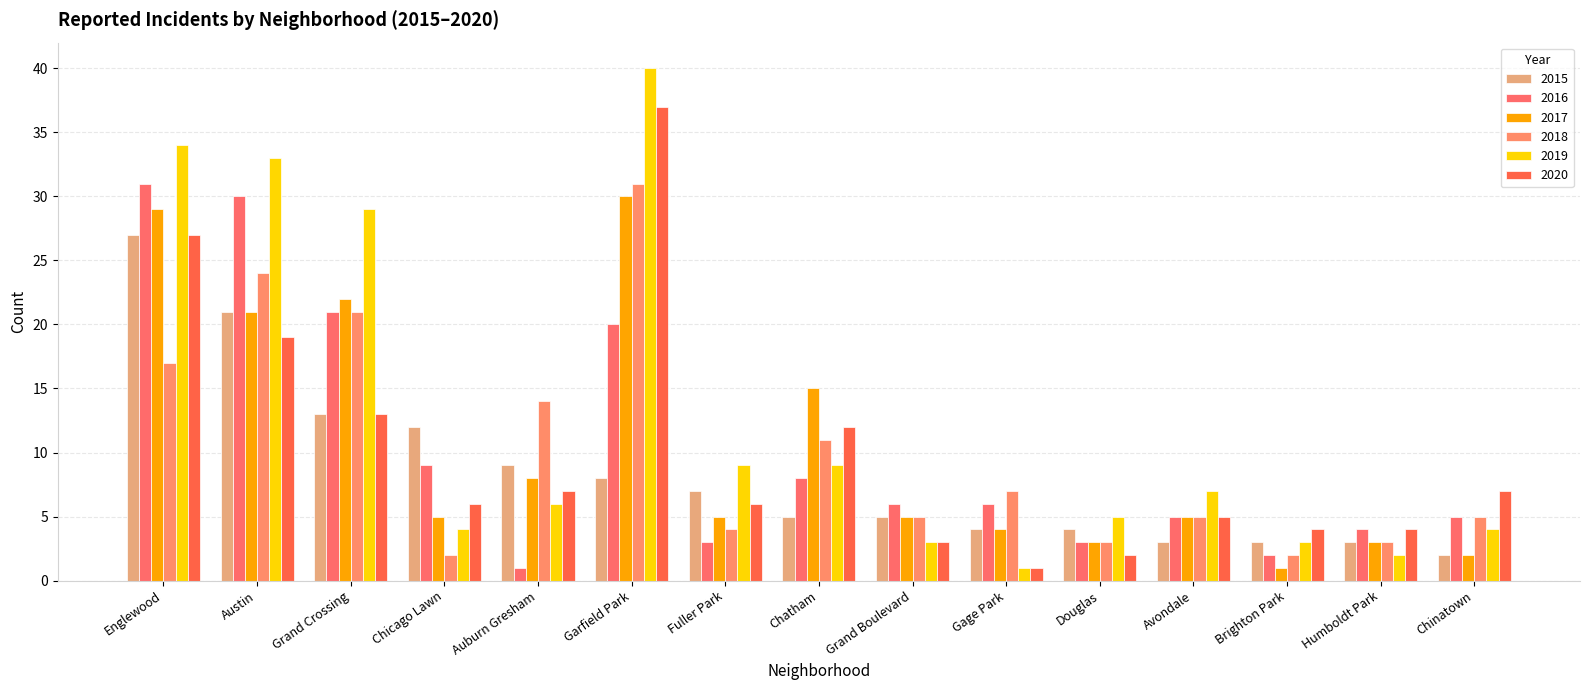

Reading left to right, what are all the values shown in this chart?

2015: 27	21	13	12	9	8	7	5	5	4	4	3	3	3	2
2016: 31	30	21	9	1	20	3	8	6	6	3	5	2	4	5
2017: 29	21	22	5	8	30	5	15	5	4	3	5	1	3	2
2018: 17	24	21	2	14	31	4	11	5	7	3	5	2	3	5
2019: 34	33	29	4	6	40	9	9	3	1	5	7	3	2	4
2020: 27	19	13	6	7	37	6	12	3	1	2	5	4	4	7